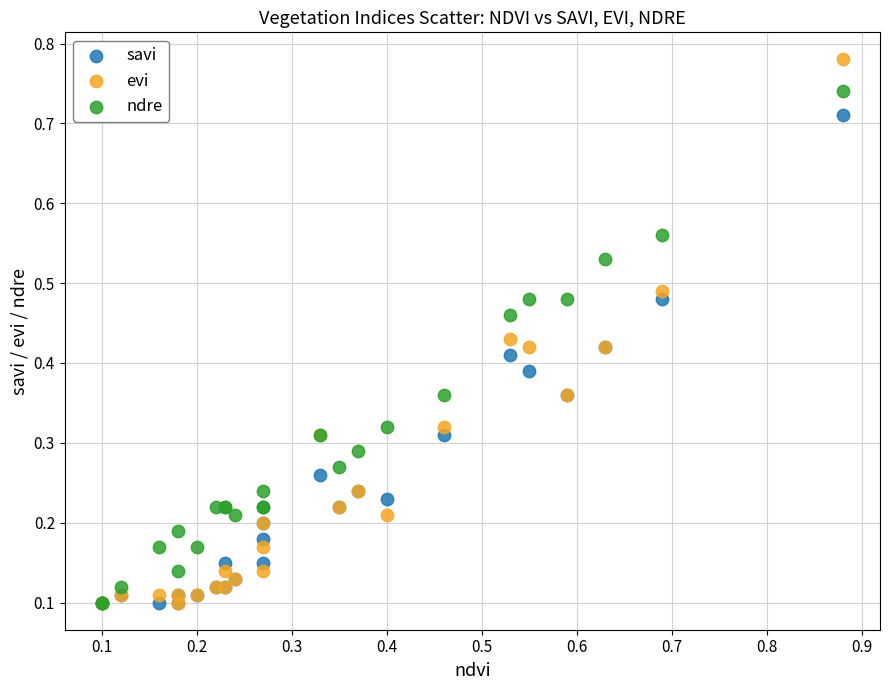

Which series has the widest spread of Y values?

evi